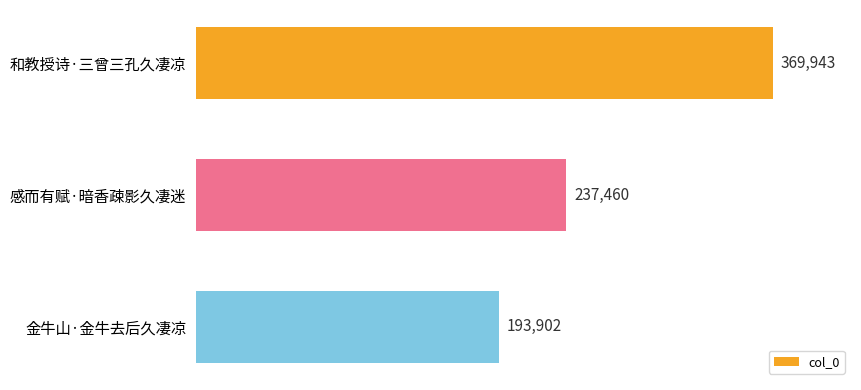

Which has a higher value, 和教授诗·三曾三孔久凄凉 or 感而有赋·暗香疎影久凄迷?

和教授诗·三曾三孔久凄凉